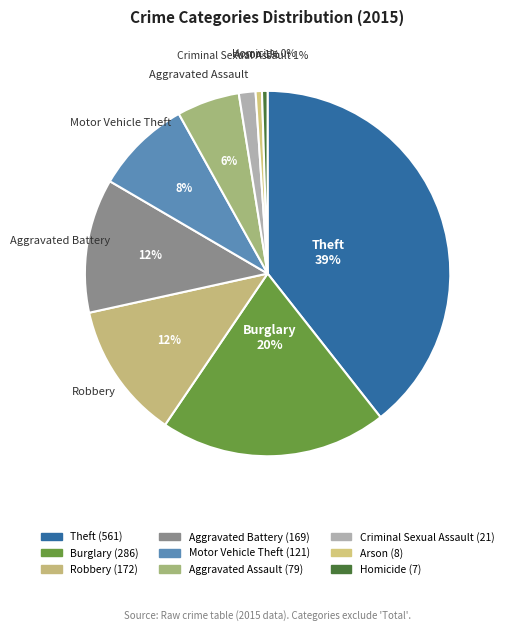

Does Homicide represent more than half of the total?

No